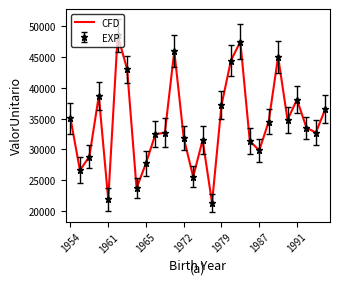

Reading left to right, extract all data points from this chart.

35032.4	26606.3	28845.0	38694.3	21878.2	48507.1	43006.2	23717.1	27762.0	32466.5	32719.5	45935.3	31872.7	25547.8	31519.1	21338.5	37164.7	44410.2	47476.1	31358.8	29834.8	34507.0	45032.2	34793.3	38091.8	33531.3	32719.8	36537.6